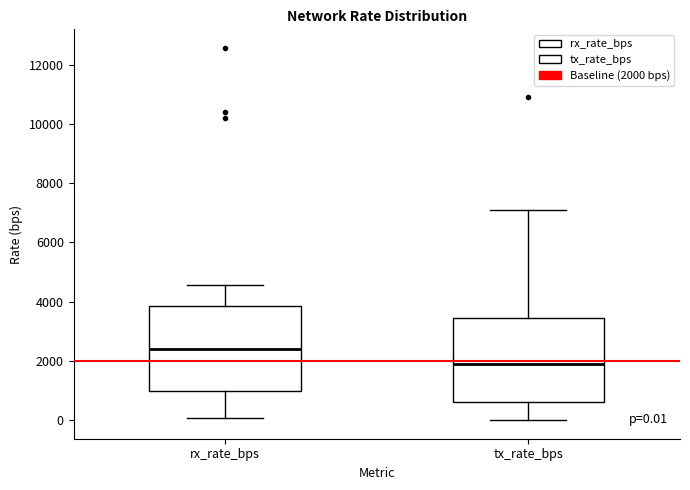

Which box's median line is the lowest?

tx_rate_bps